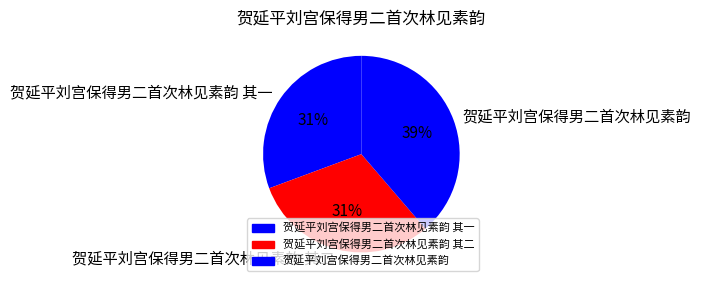

Which has a higher value, 贺延平刘宫保得男二首次林见素韵 or 贺延平刘宫保得男二首次林见素韵 其二?

贺延平刘宫保得男二首次林见素韵